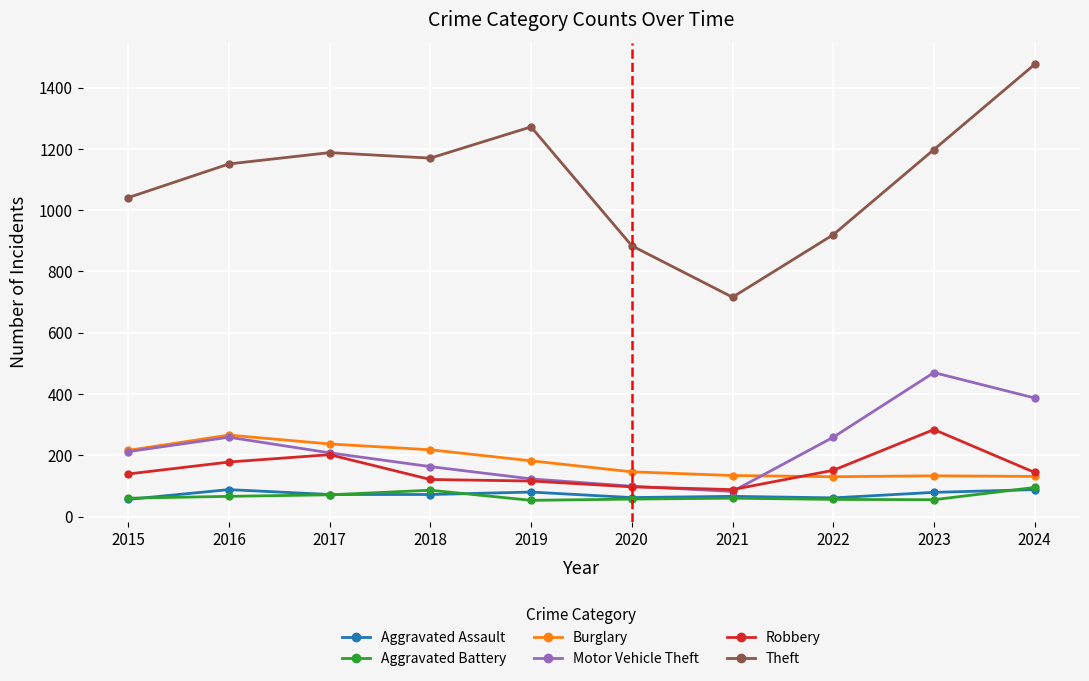

What is the value of the Motor Vehicle Theft point at the 4th from the left?

163